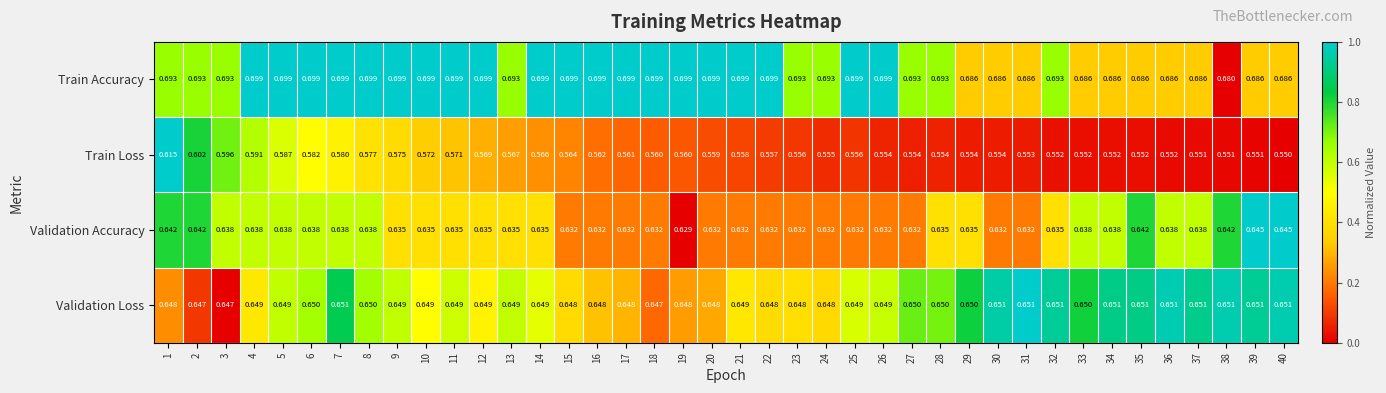

At 5, list the series in order from largest to smallest.

Train Accuracy, Validation Loss, Validation Accuracy, Train Loss